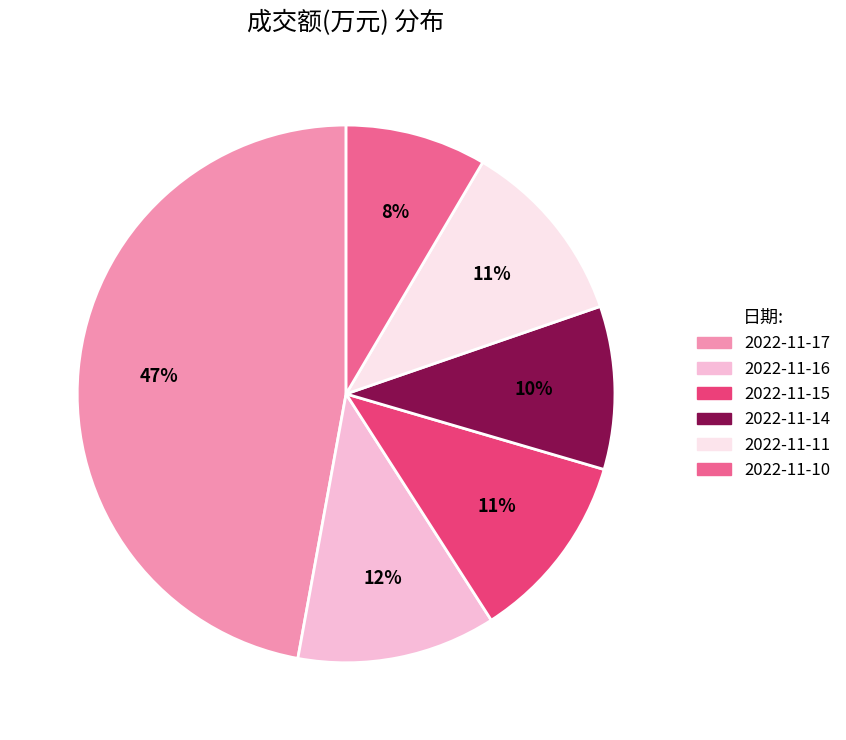

Combined, do 2022-11-14 and 2022-11-11 account for over 50%?

No